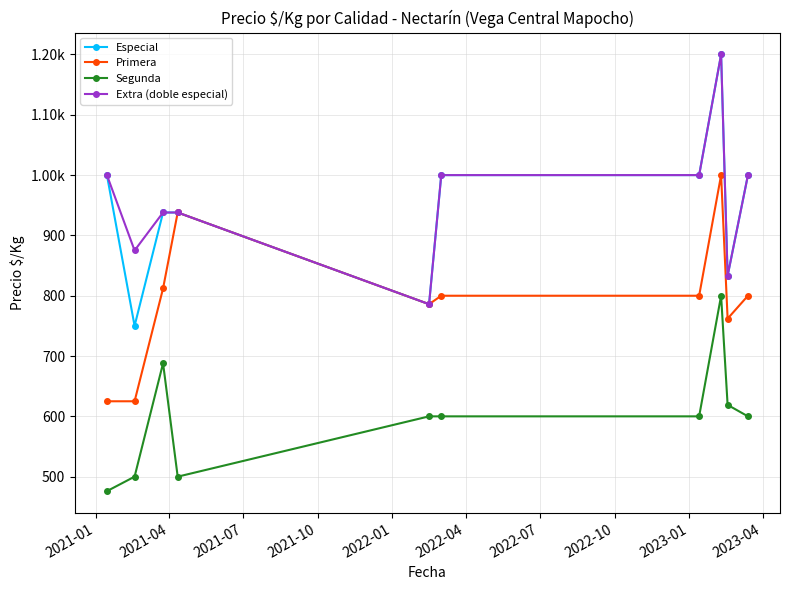

Does the chart display data point markers on the line(s)?

Yes